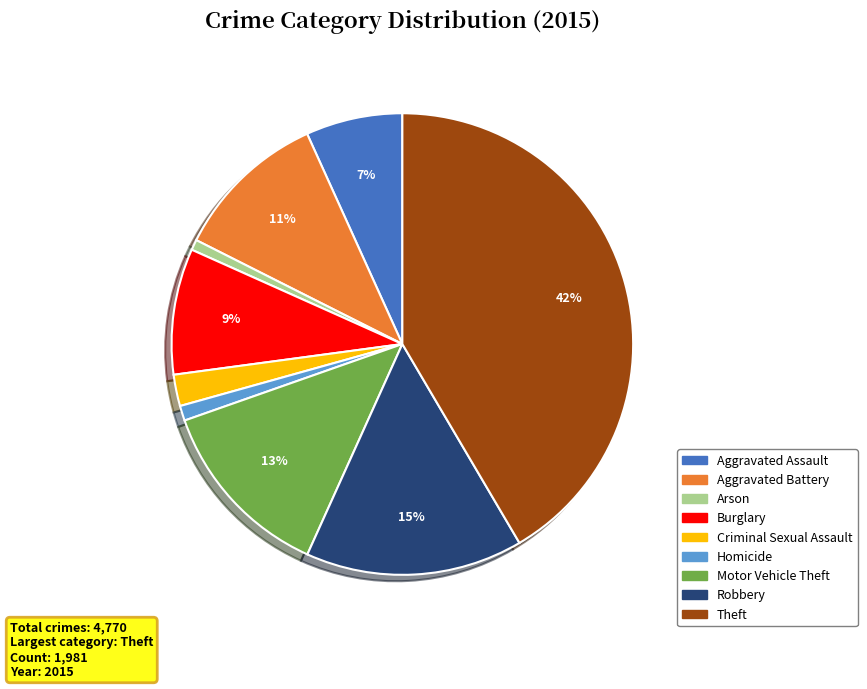

How many slices are in this pie chart?

9